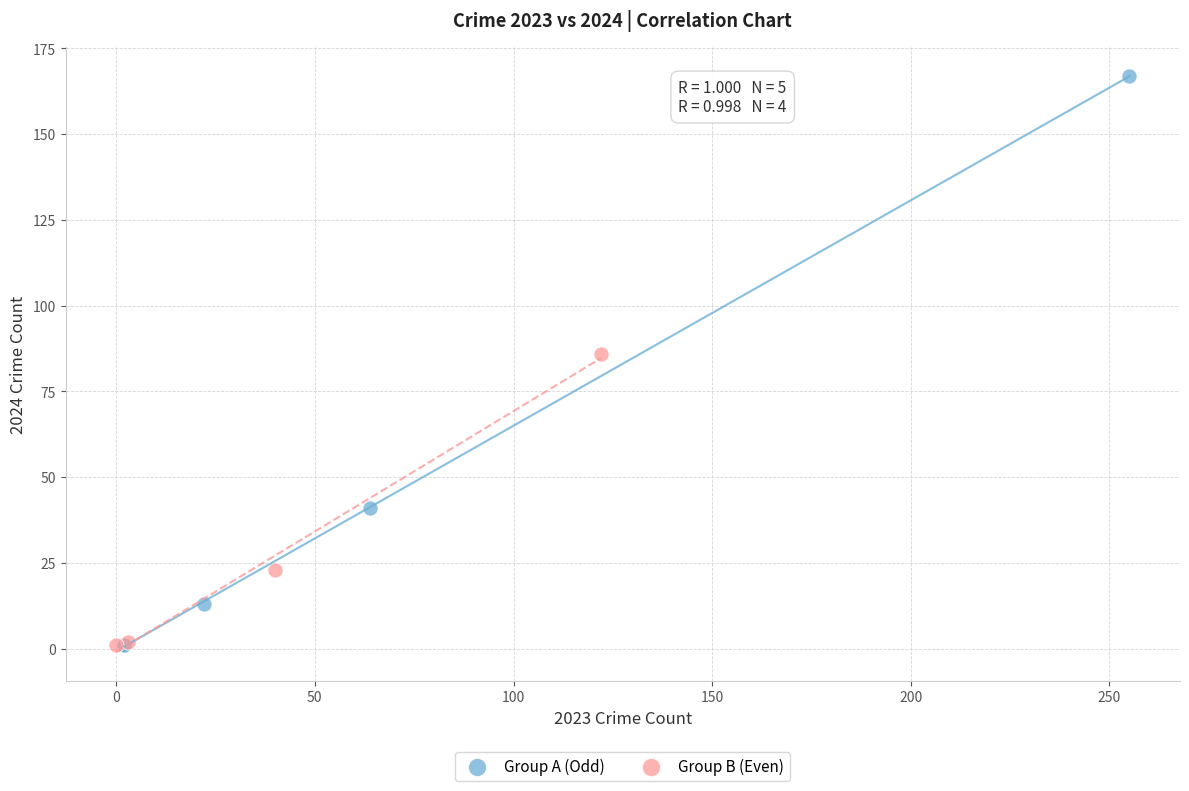

Which series has the largest Y range (max minus min)?

Group A (Odd)